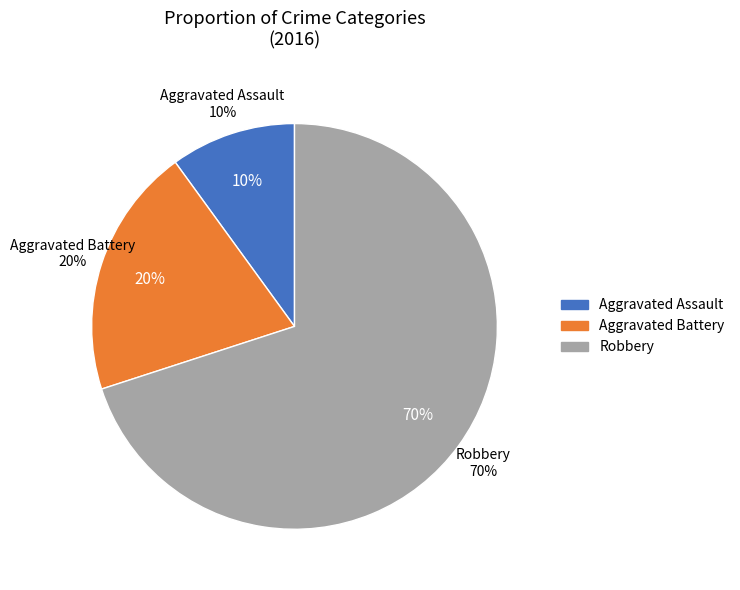

Does any single category account for the majority?

Yes